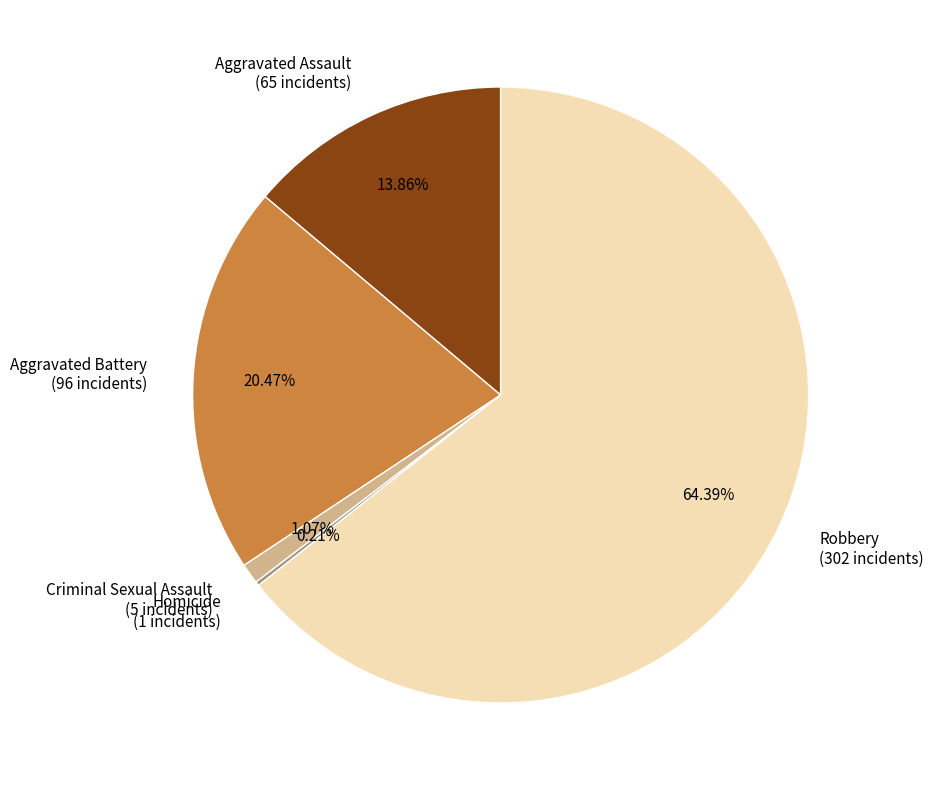

Is Robbery (302 incidents) the majority of the pie?

Yes